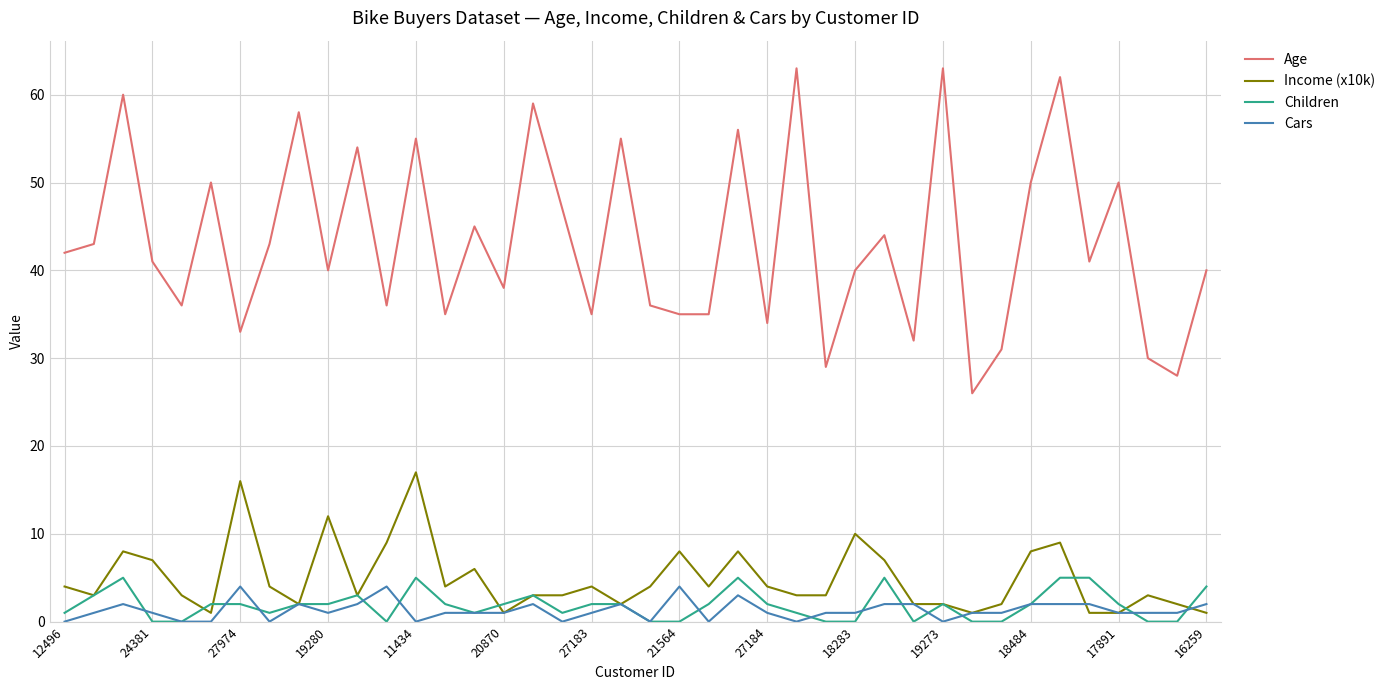

Does the chart have visible grid lines?

Yes